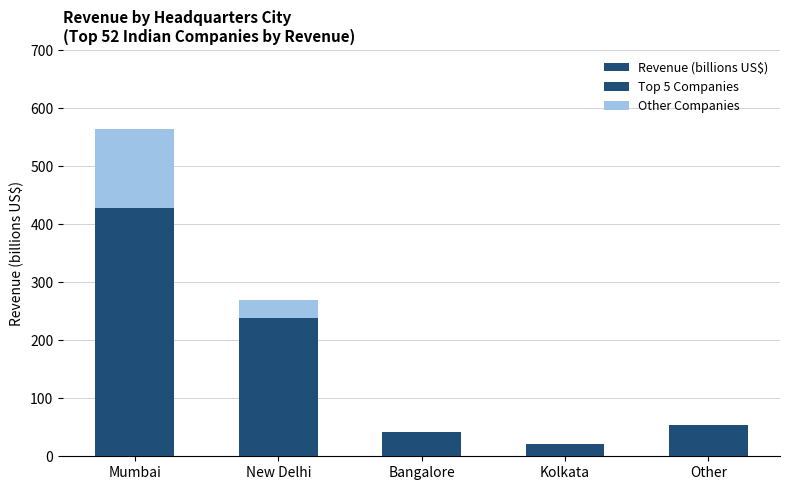

List the series in order of their overall mean, lowest first.

Other Companies, Top 5 Companies, Revenue (billions US$)